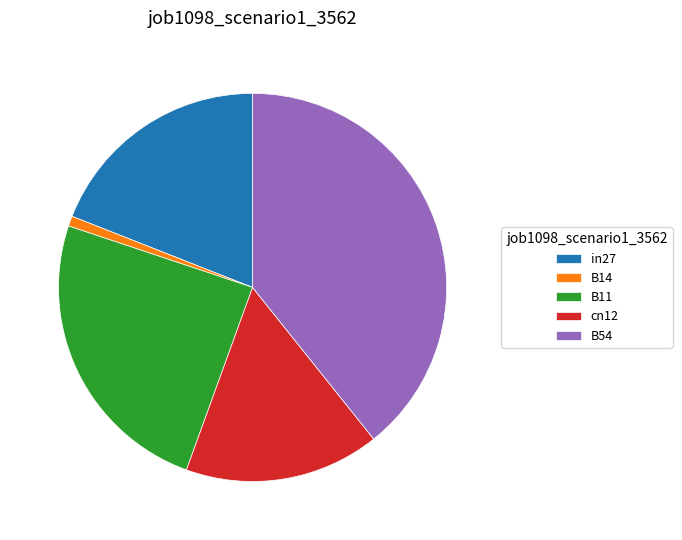

What is the smallest slice in the pie chart?

B14